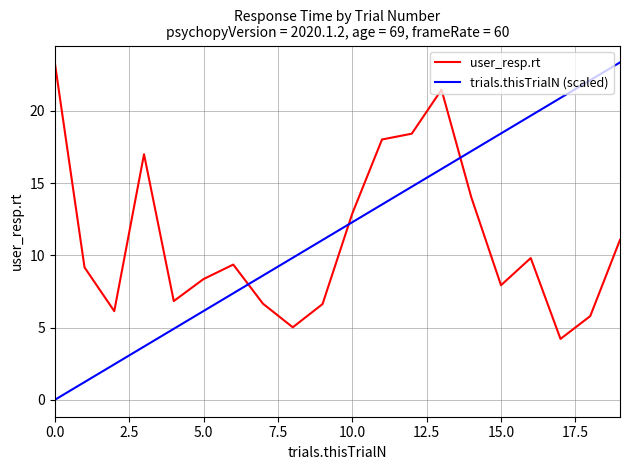

Which series has the widest spread of values?

trials.thisTrialN (scaled)